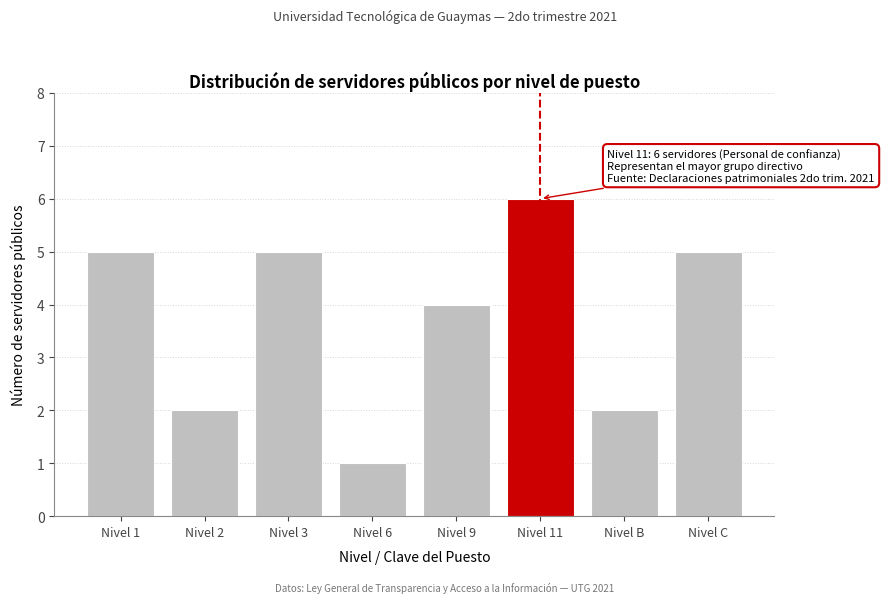

Reading left to right, what are all the values shown in this chart?

5	2	5	1	4	6	2	5